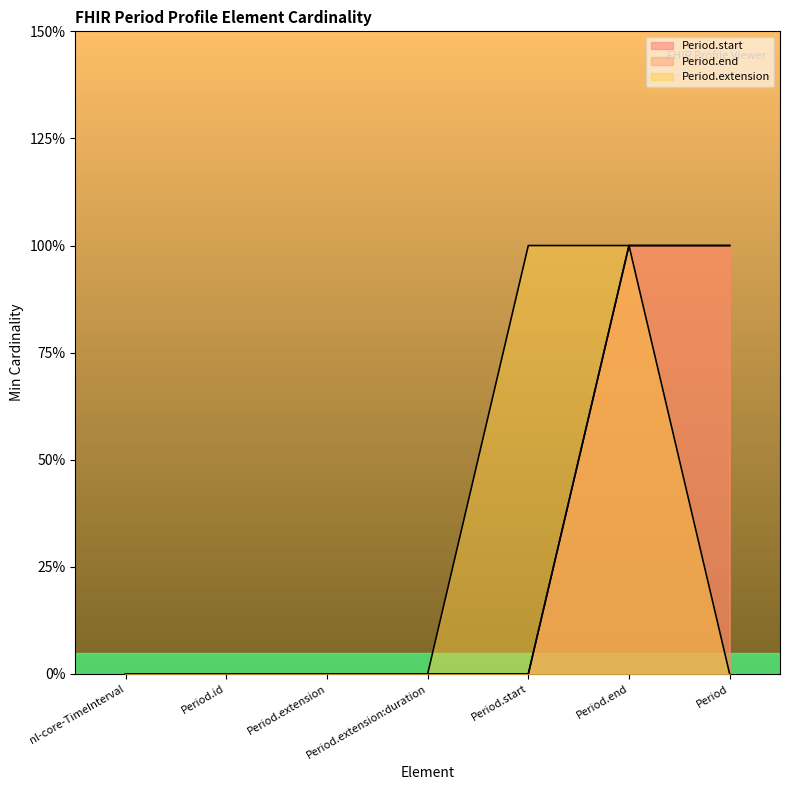

How many distinct data groups are displayed?

3